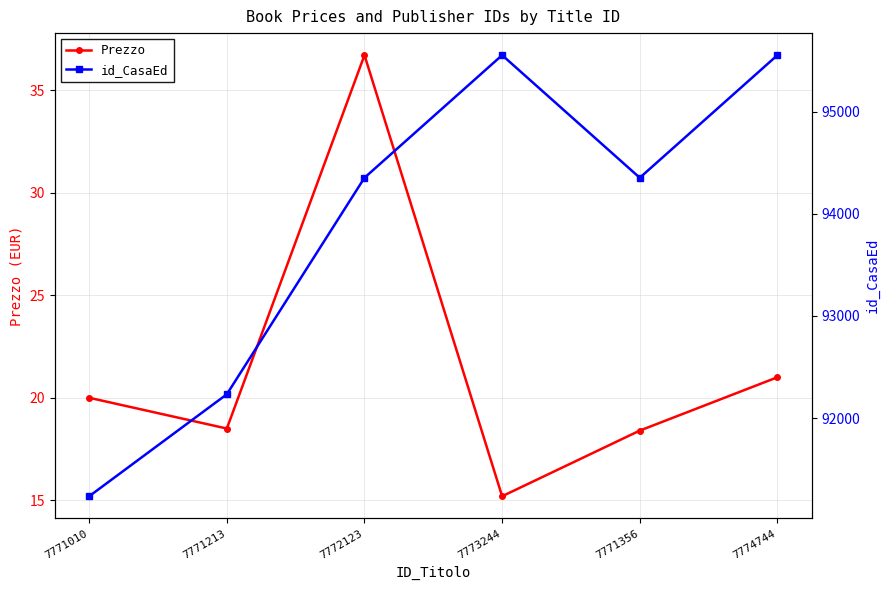

What is the maximum value for Prezzo?

36.7